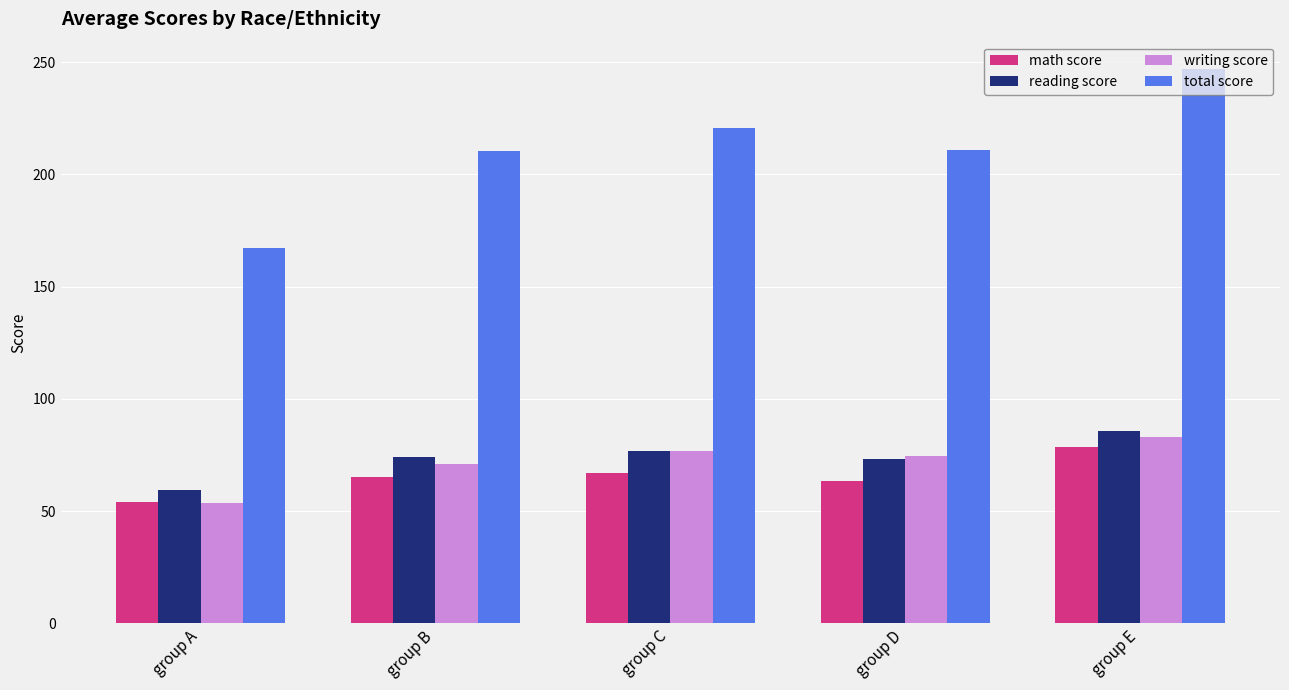

Is it true that math score equals 67.2 at group C?

True